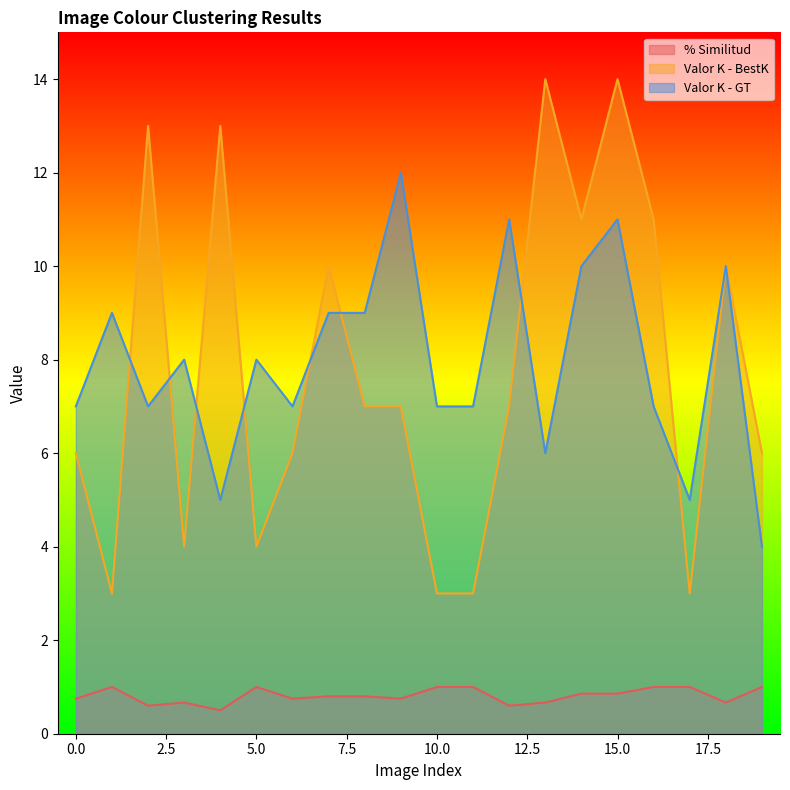

Reading left to right, list all the values displayed in this chart.

% Similitud: 0.8	1.0	0.6	0.7	0.5	1.0	0.8	0.8	0.8	0.8	1.0	1.0	0.6	0.7	0.9	0.9	1.0	1.0	0.7	1.0
Valor K - BestK: 6.0	3.0	13.0	4.0	13.0	4.0	6.0	10.0	7.0	7.0	3.0	3.0	7.0	14.0	11.0	14.0	11.0	3.0	10.0	6.0
Valor K - GT: 7.0	9.0	7.0	8.0	5.0	8.0	7.0	9.0	9.0	12.0	7.0	7.0	11.0	6.0	10.0	11.0	7.0	5.0	10.0	4.0